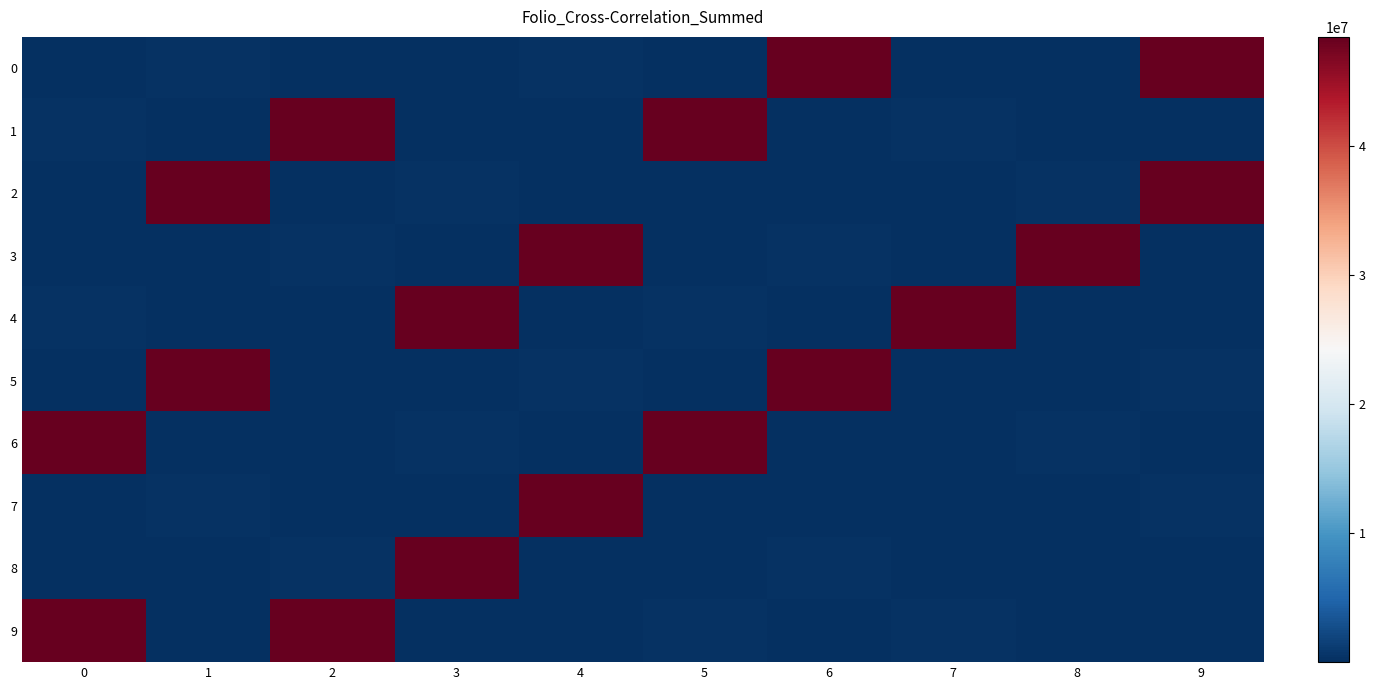

What is the smallest value displayed?

641